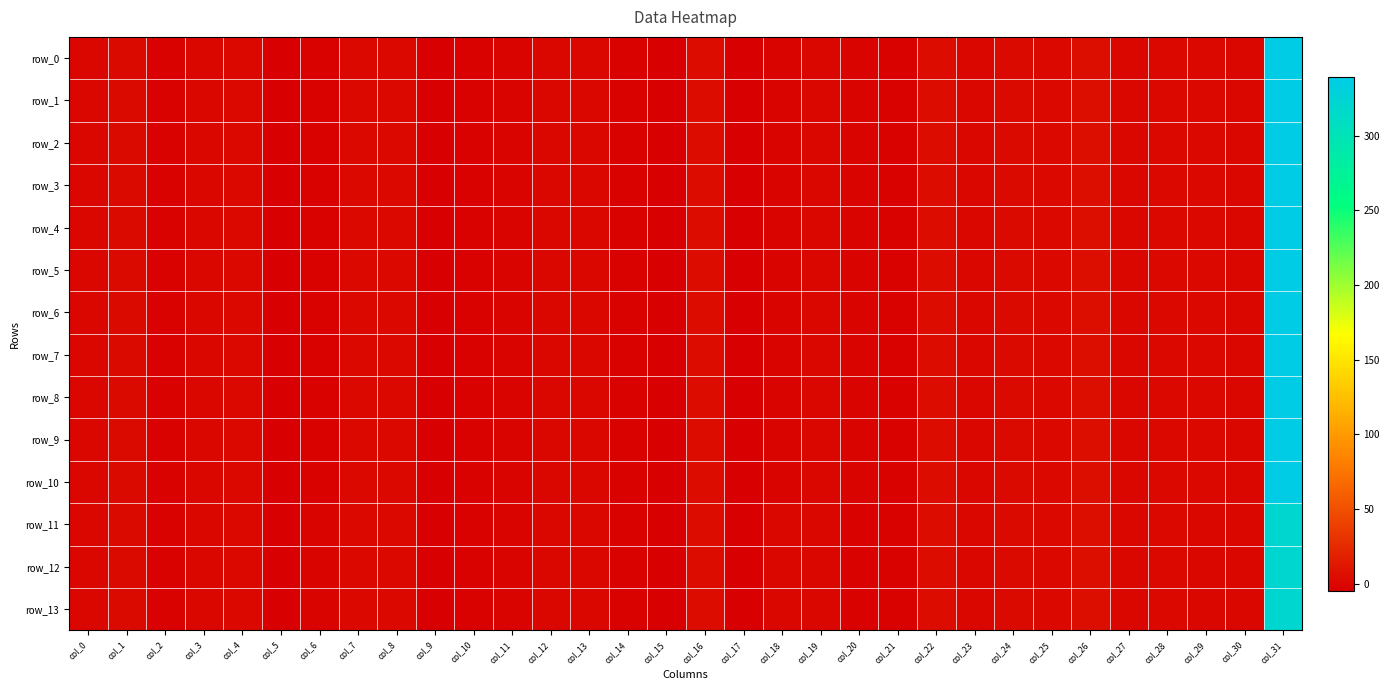

Is it true that row_12 equals -0.7 at col_3?

False